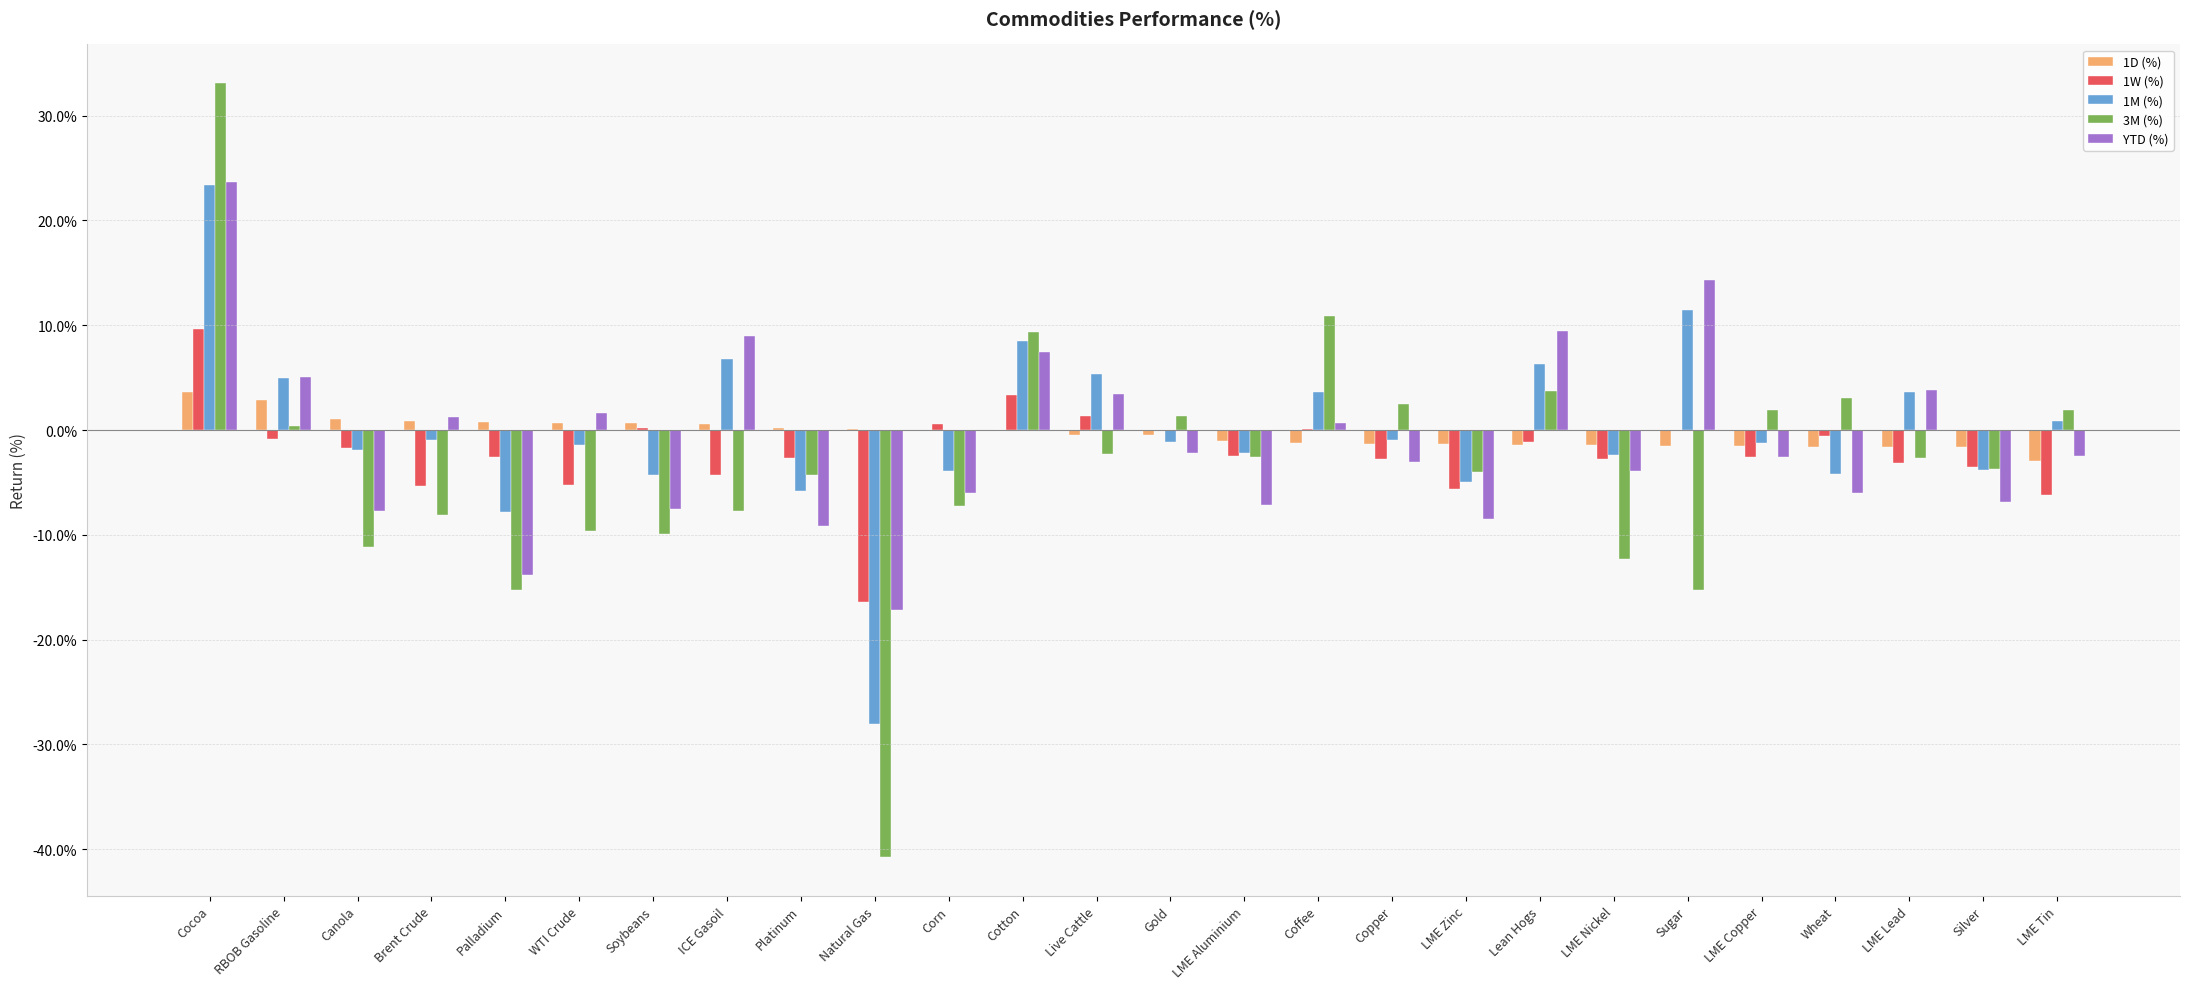

What is the label of the 6th bar from the left?

WTI Crude